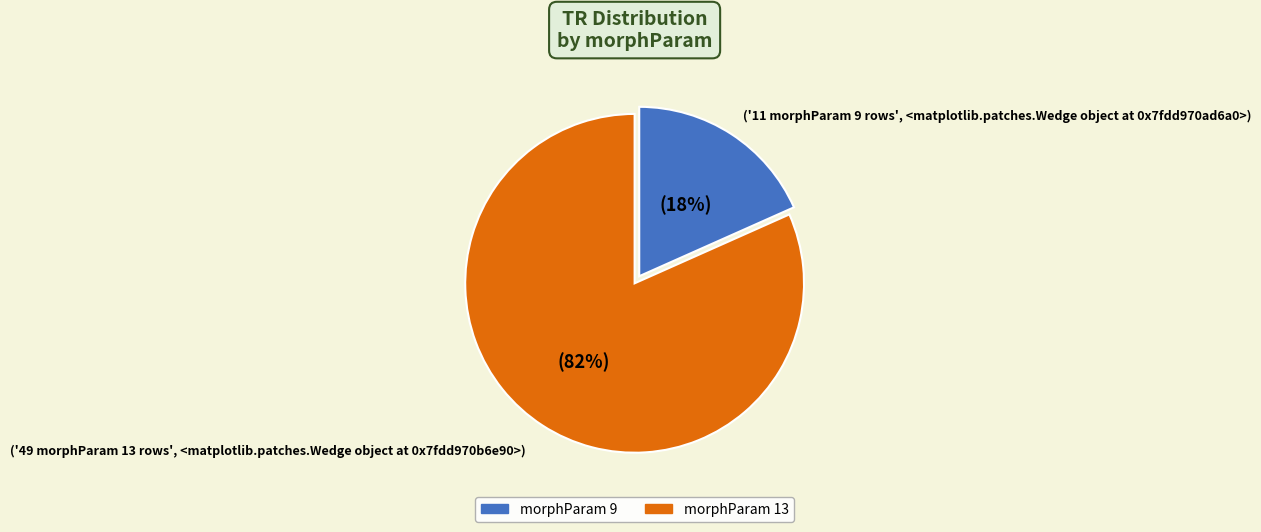

How many slices are in this pie chart?

2